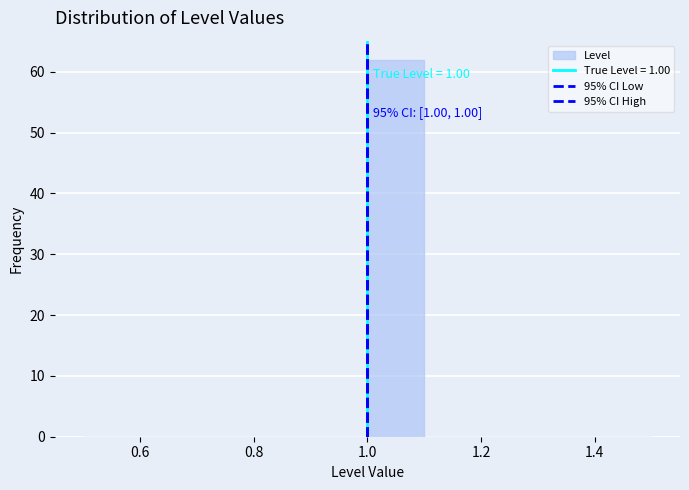

Over which range of the x-axis is the bar tallest?

1.0 to 1.1